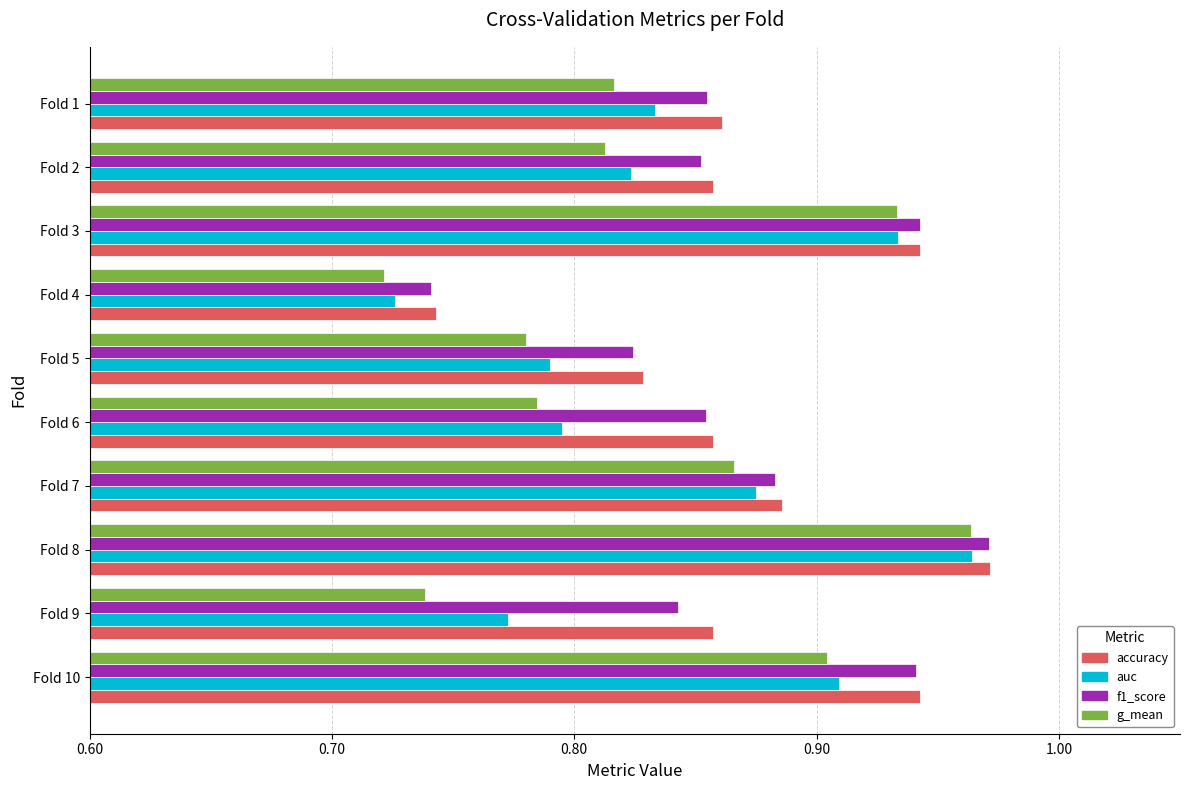

What are all the series names shown in the legend?

accuracy, auc, f1_score, g_mean